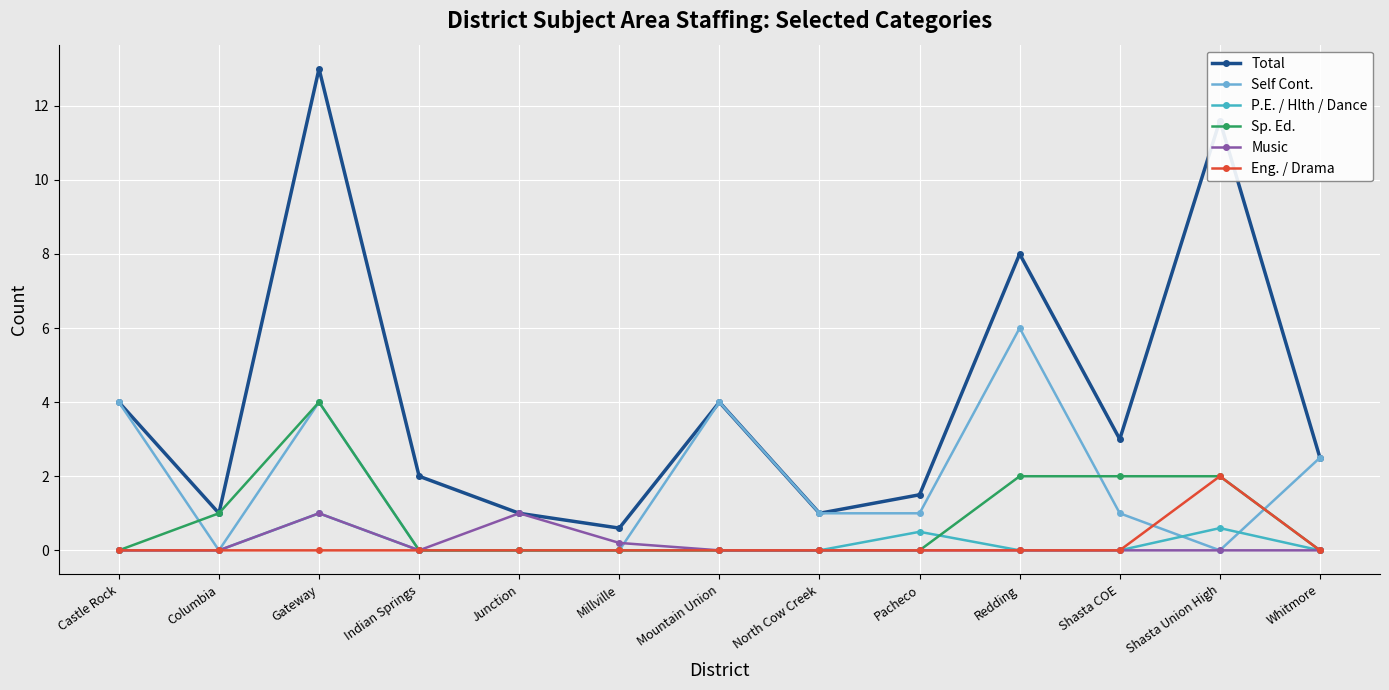

At which category does P.E. / Hlth / Dance reach its first local peak?

Gateway